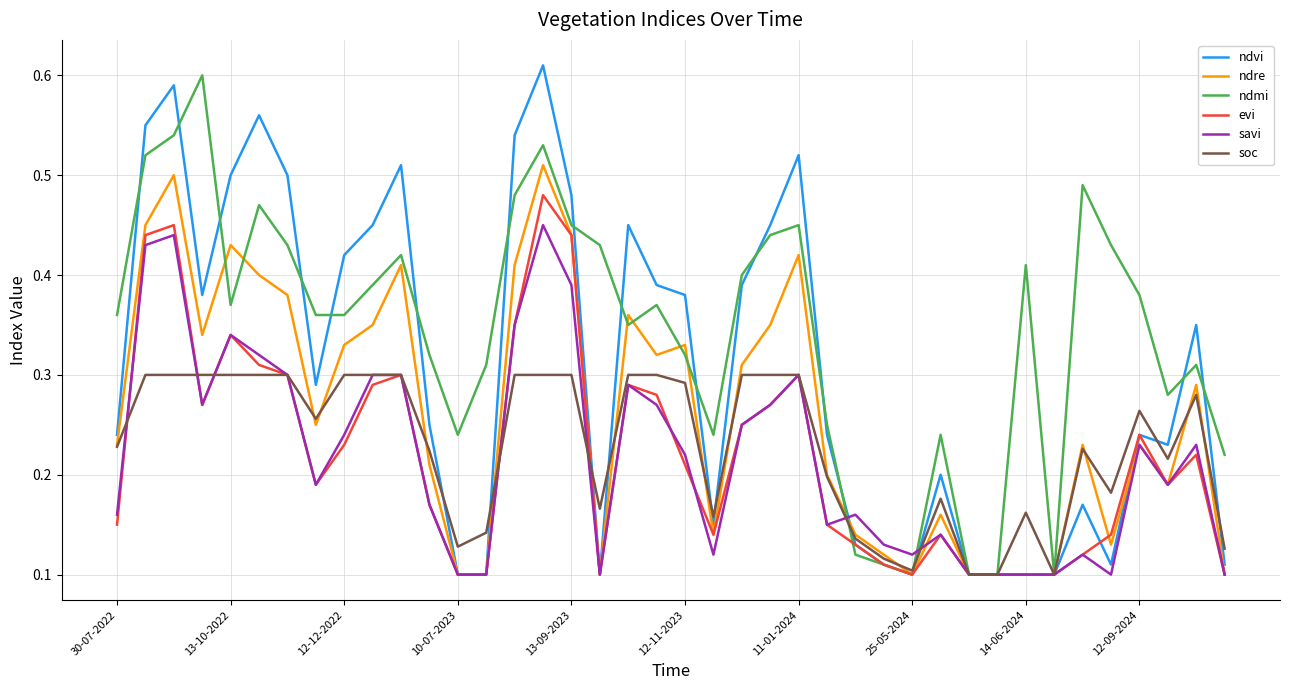

How many categories are shown in the chart?

40